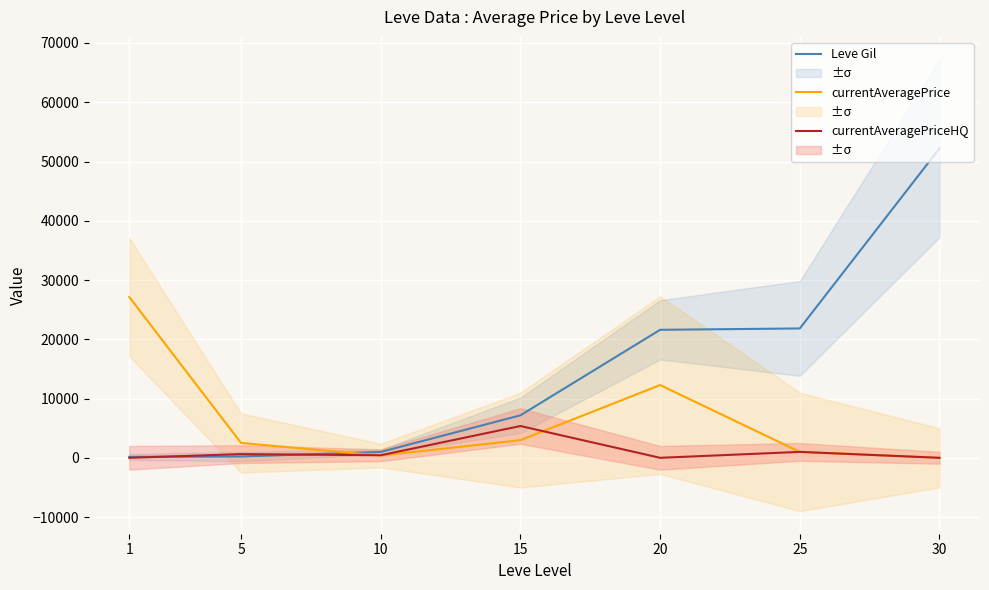

What is the average value of the currentAveragePriceHQ series?

1060